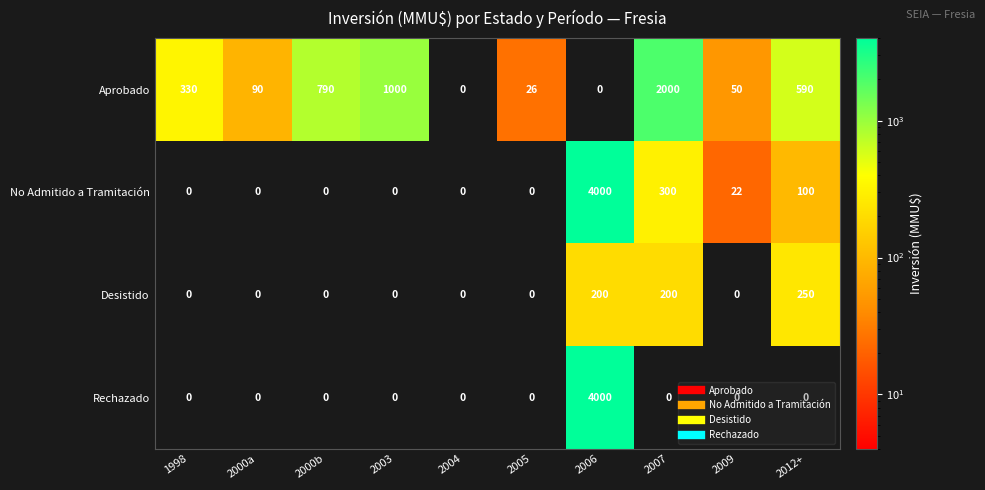

What is the spread (max minus min) of values at 2007?

2000